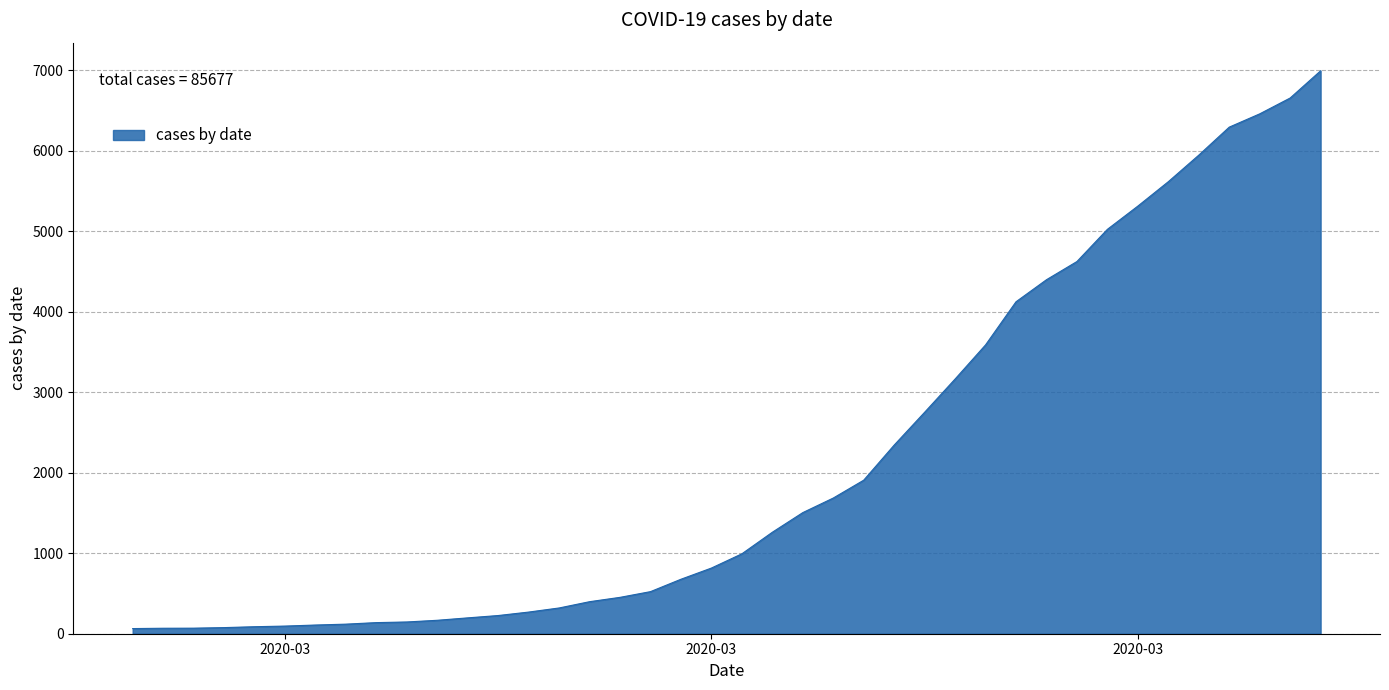

Does the chart display data point markers on the line(s)?

No